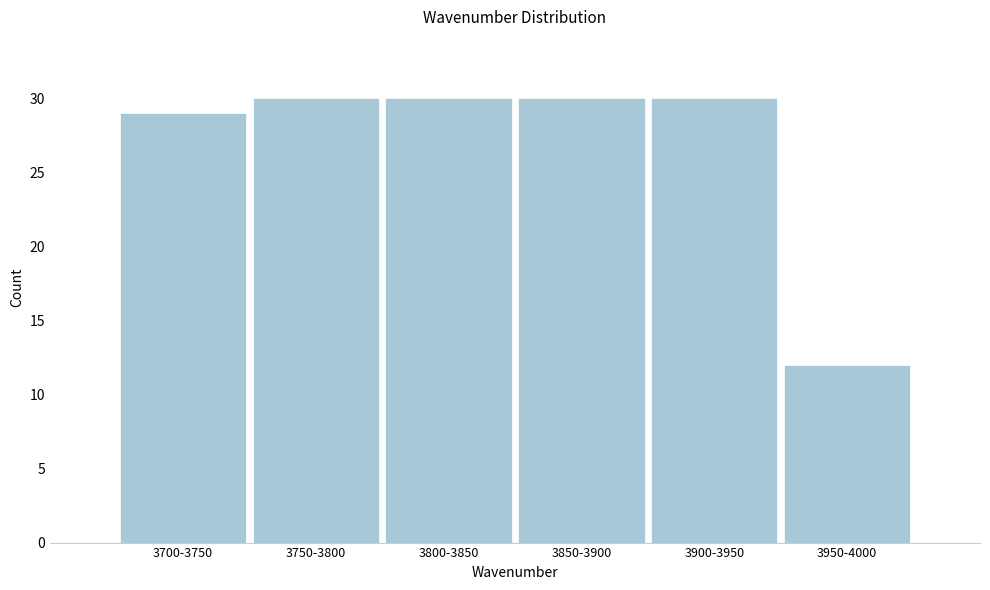

Reading left to right, list all the values displayed in this chart.

3700-3750=29	3750-3800=30	3800-3850=30	3850-3900=30	3900-3950=30	3950-4000=12